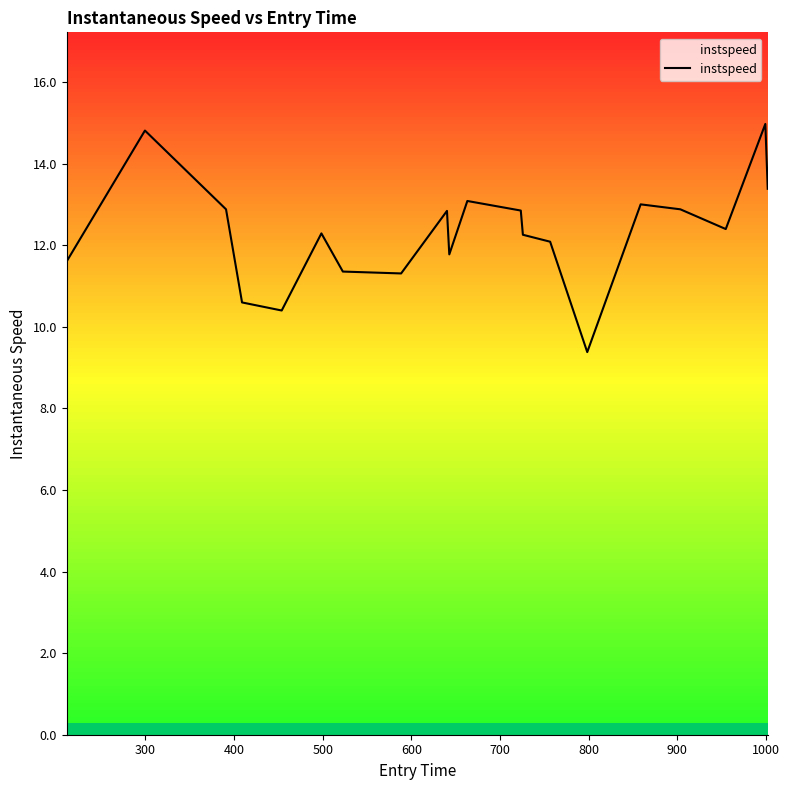

What is the smallest value displayed?

9.4